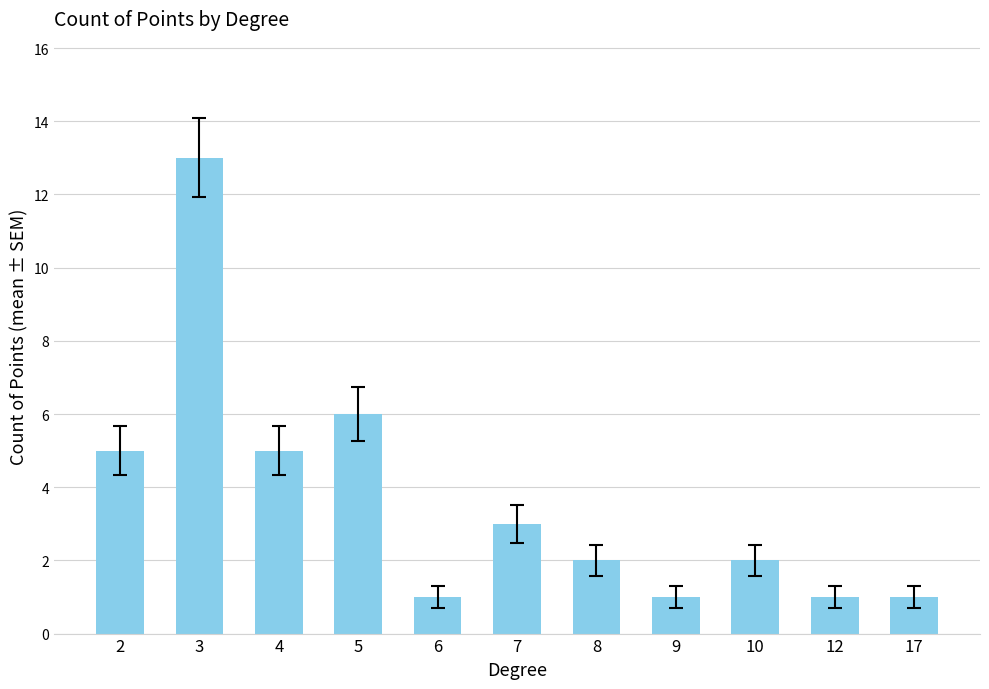

How many series are shown in this chart?

1